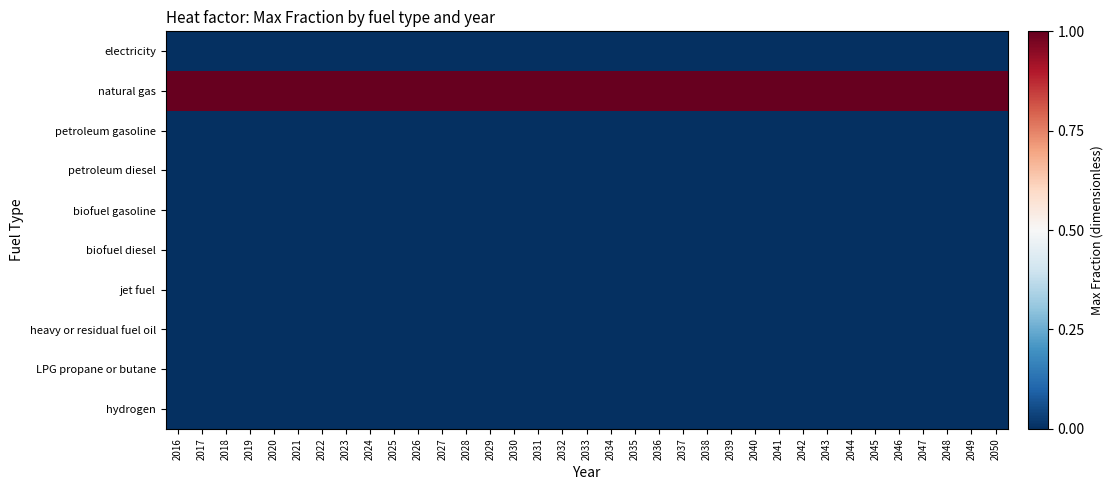

At 2043, list the series in order from smallest to largest.

electricity, petroleum gasoline, petroleum diesel, biofuel gasoline, biofuel diesel, jet fuel, heavy or residual fuel oil, LPG propane or butane, hydrogen, natural gas